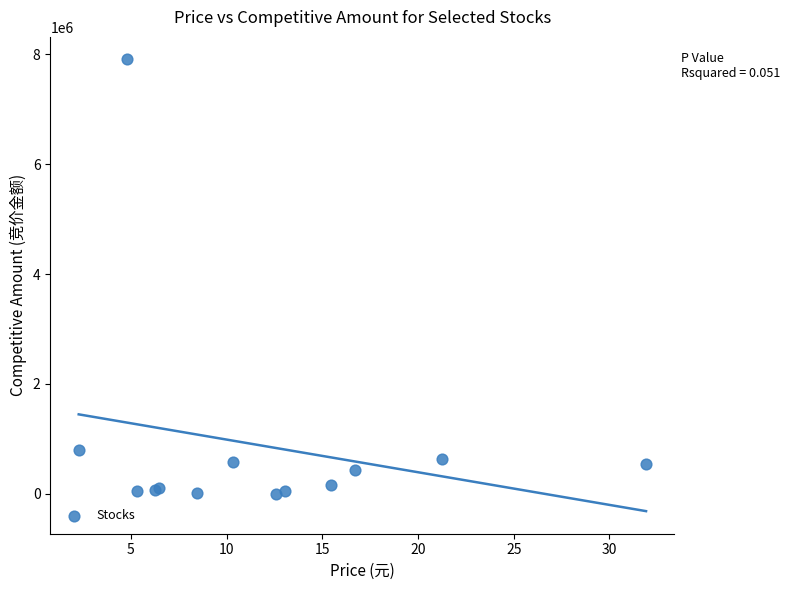

What Y value in the scatter plot is closest to 3954683?

801192